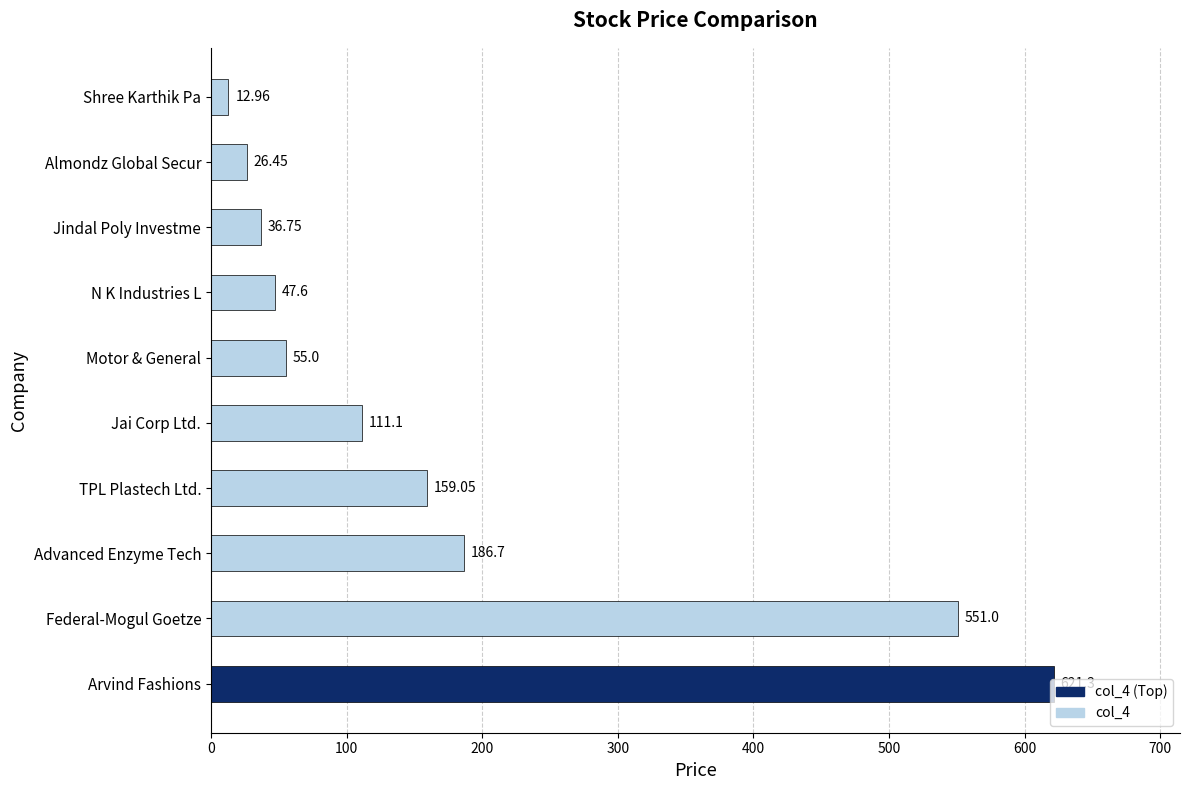

What is the minimum value shown in the chart?

13.0